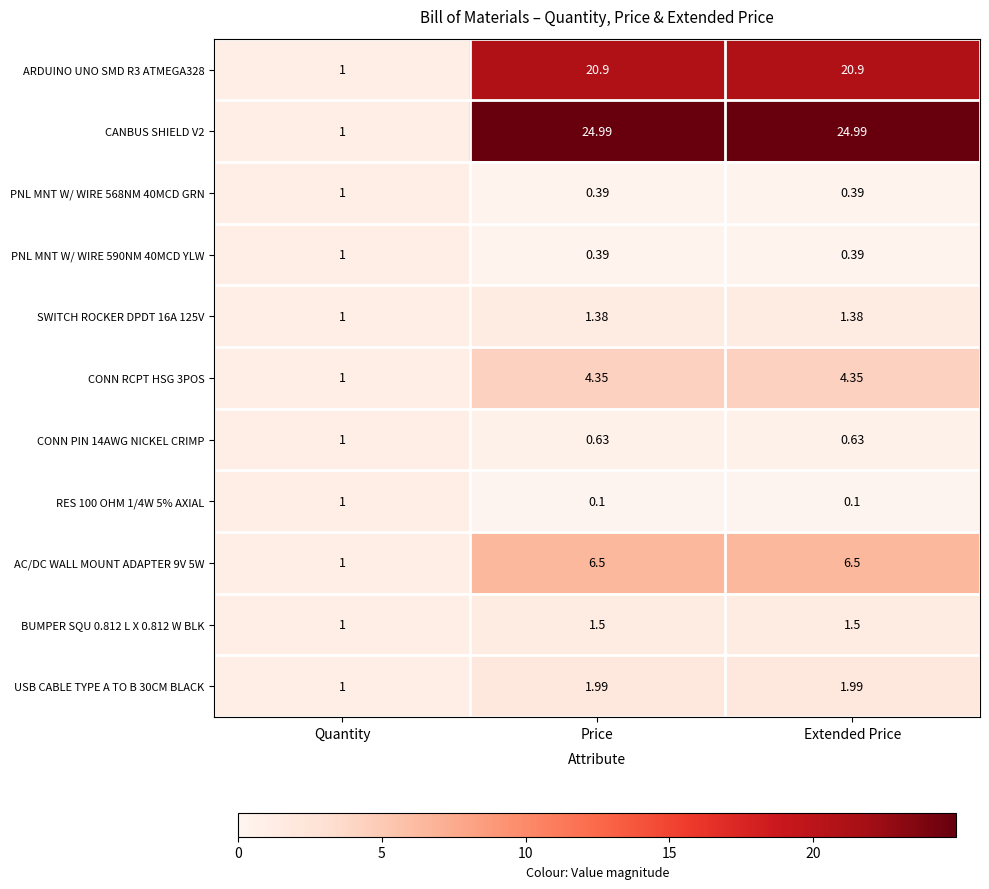

Where does the CONN RCPT HSG 3POS series first go above 4?

Price